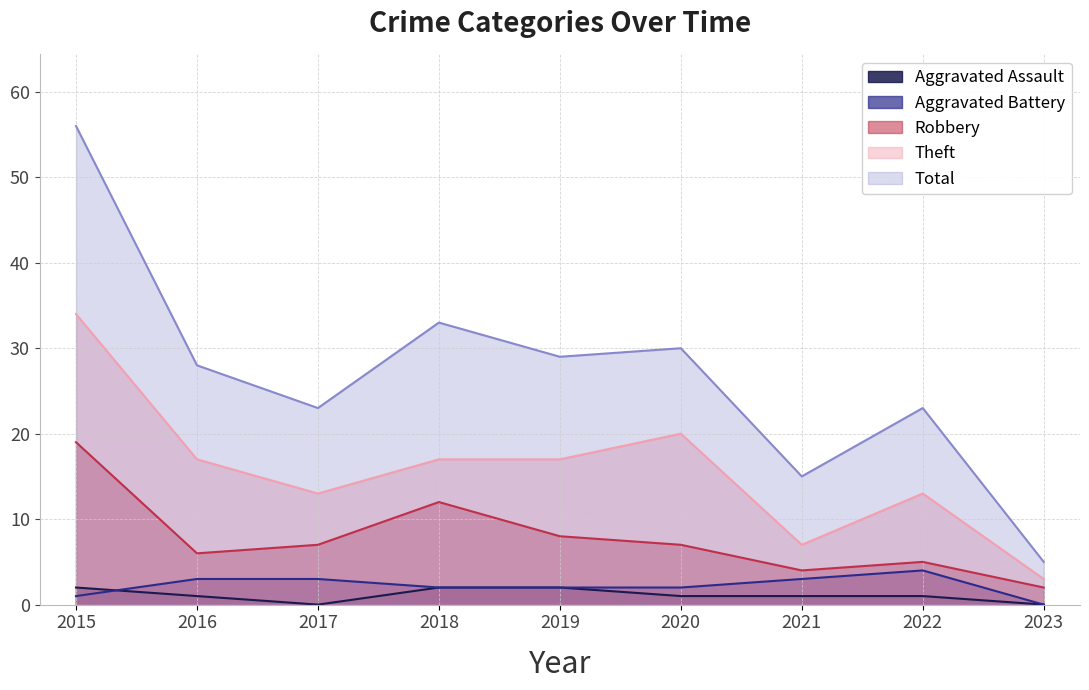

How many lines are shown in the chart?

5